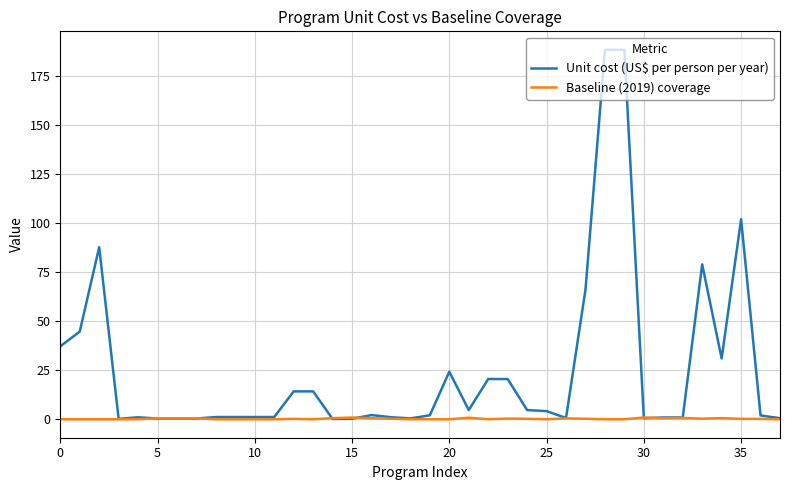

Rank the series by their average value, from lowest to highest.

Baseline (2019) coverage, Unit cost (US$ per person per year)